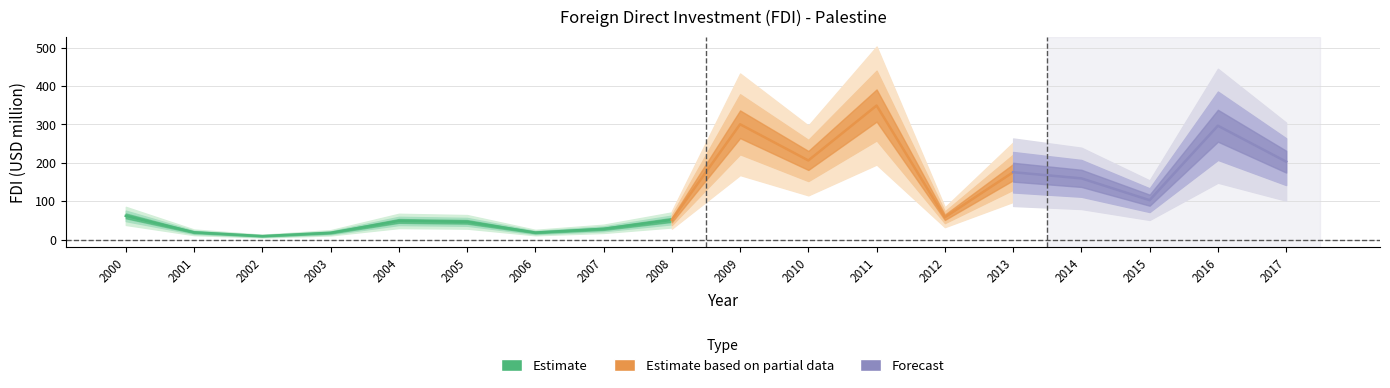

How many lines are shown in the chart?

1